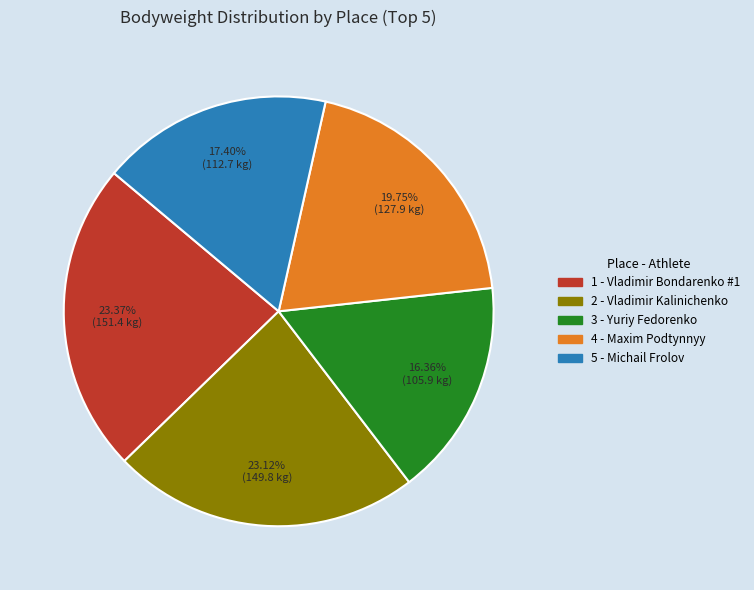

Is 3 - Yuriy Fedorenko the majority of the pie?

No